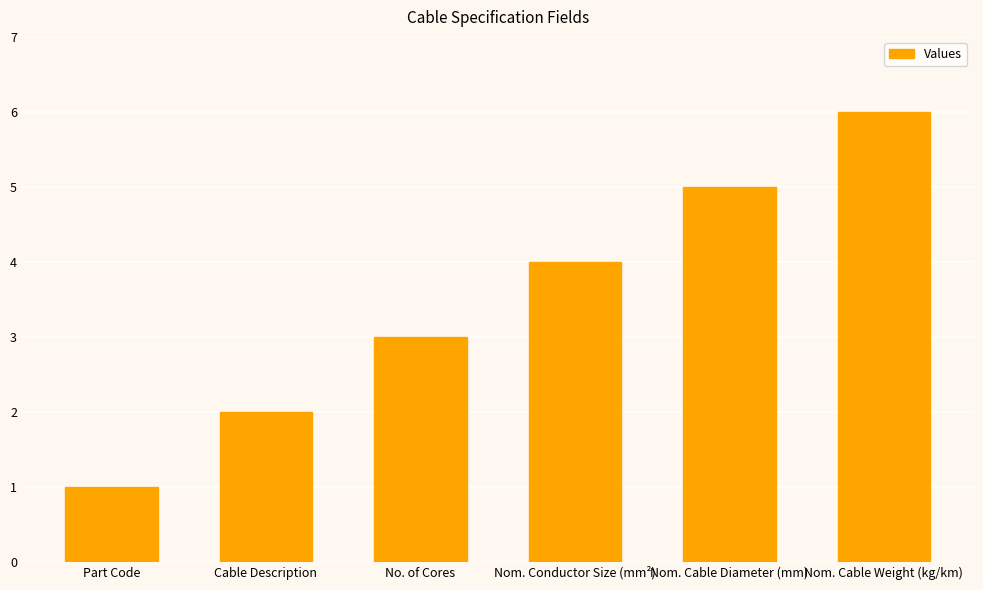

Approximately how many times larger is the value at Nom. Conductor Size (mm²) compared to No. of Cores?

1.3